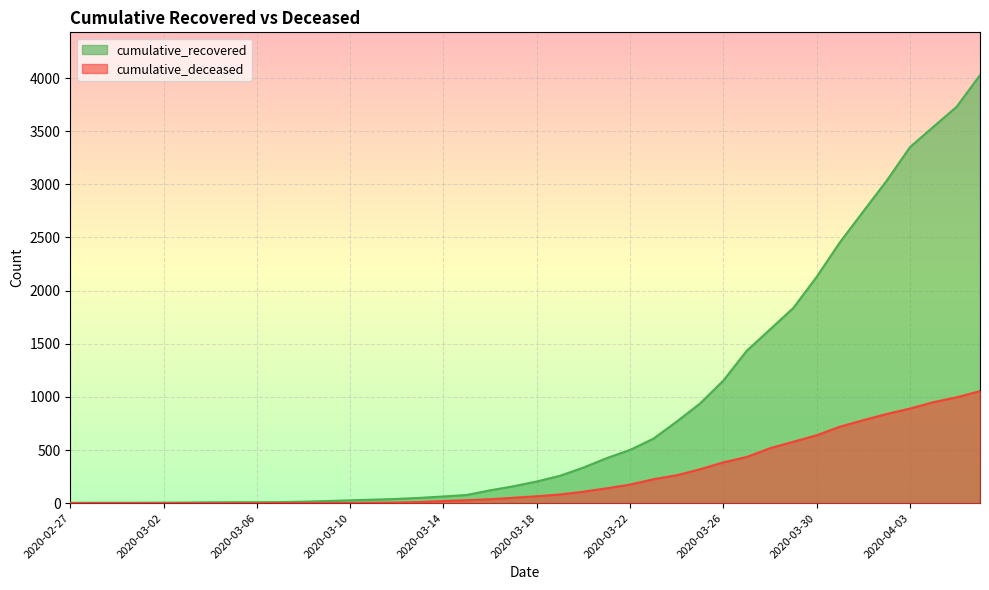

What is the label of the 8th point from the right?

2020-03-30